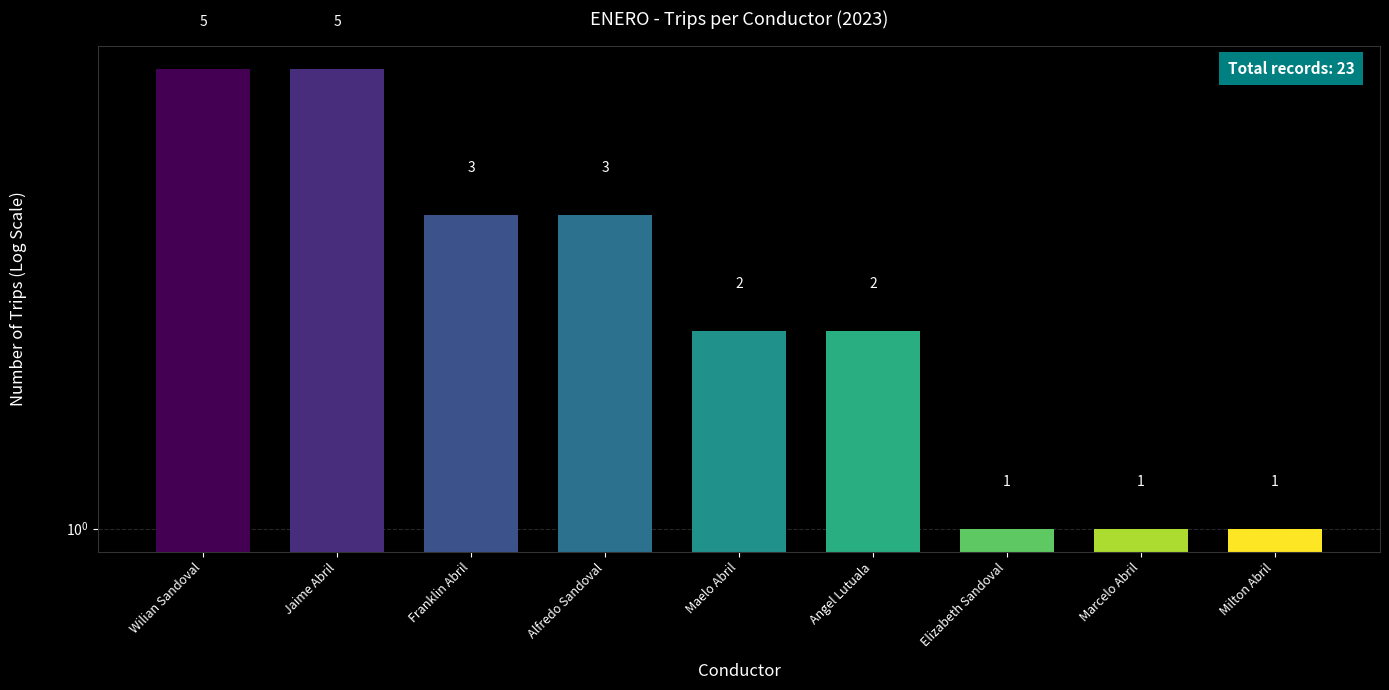

List the labels in order of value, largest first.

Wilian Sandoval, Jaime Abril, Franklin Abril, Alfredo Sandoval, Maelo Abril, Angel Lutuala, Elizabeth Sandoval, Marcelo Abril, Milton Abril